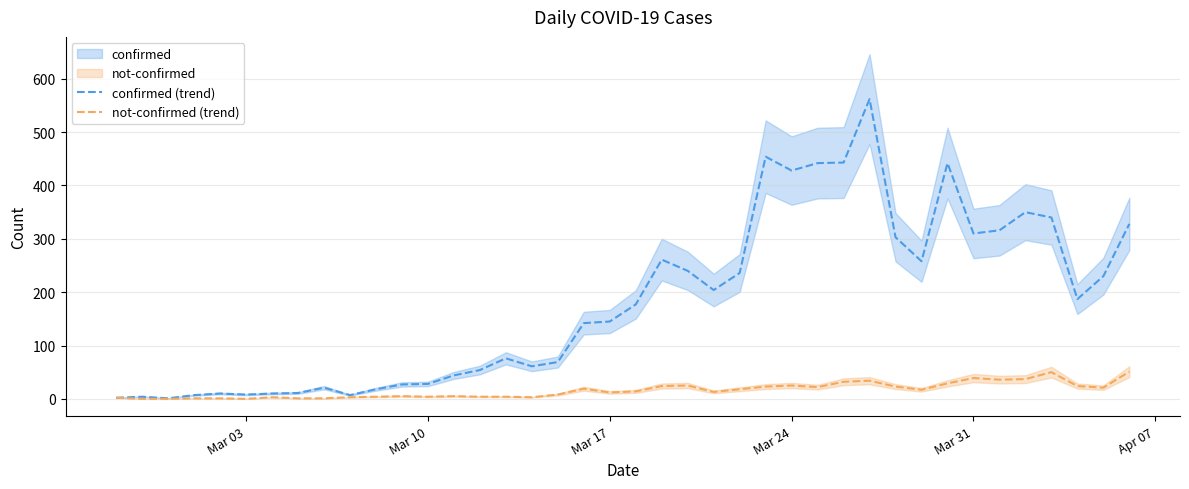

How many interior local peaks does the confirmed (trend) series have?

9